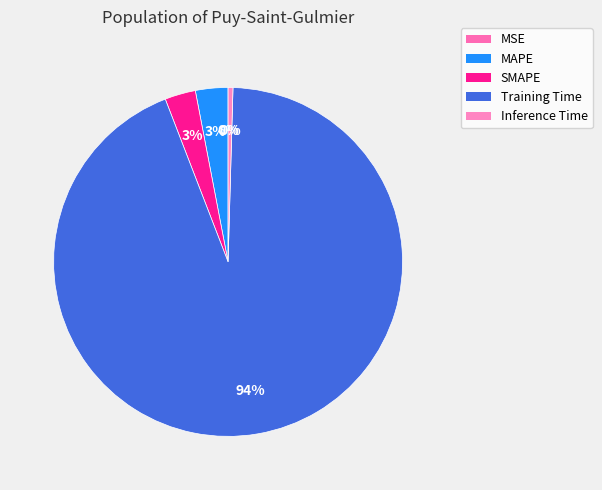

What is the change in value from MSE to SMAPE?

+0.1